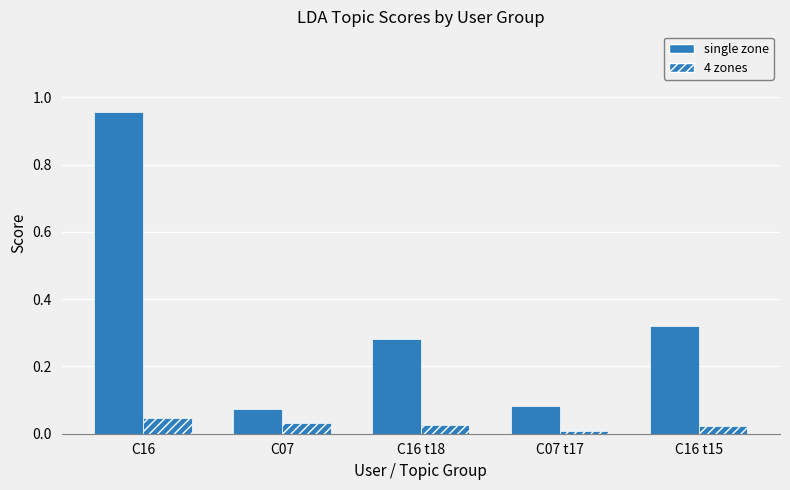

Which series has the widest spread of values?

single zone